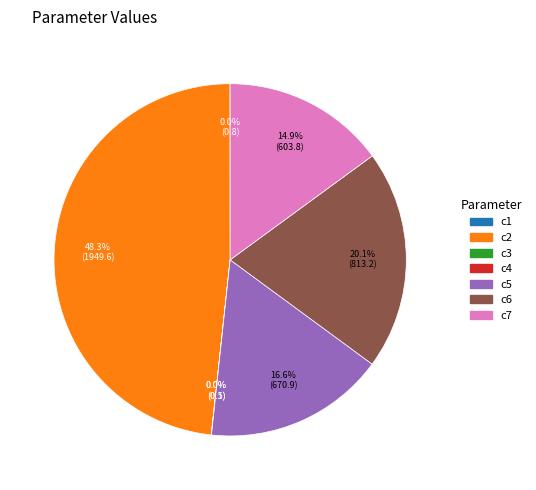

To the nearest percent, what percentage of the pie is c7?

15%